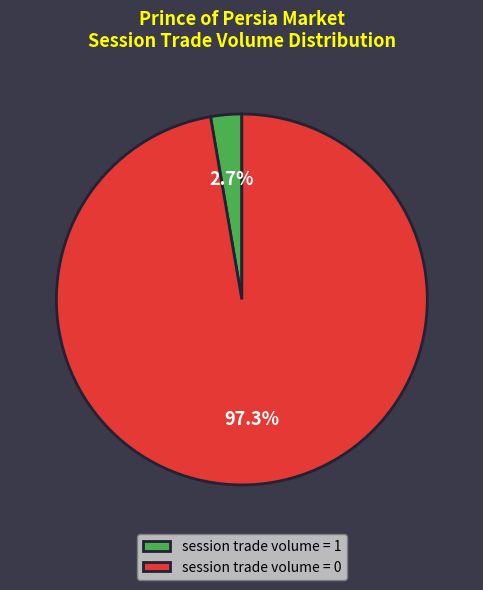

Which category has the smallest portion of the pie?

session trade volume = 1